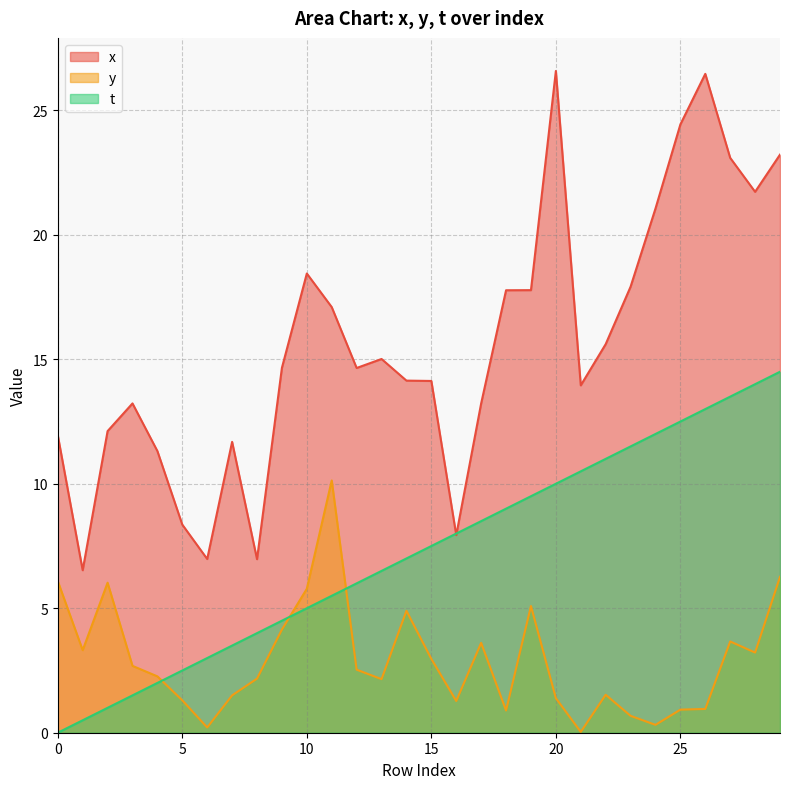

Is the value of t at 4 greater than the value of y at 10?

No